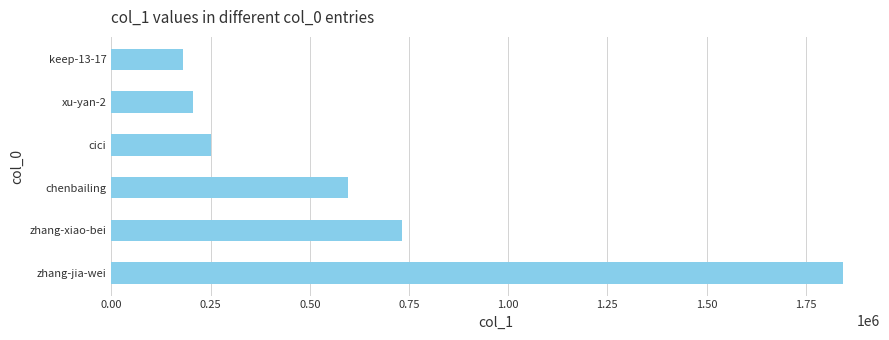

What is the sum of the values at chenbailing and zhang-jia-wei?

2442261